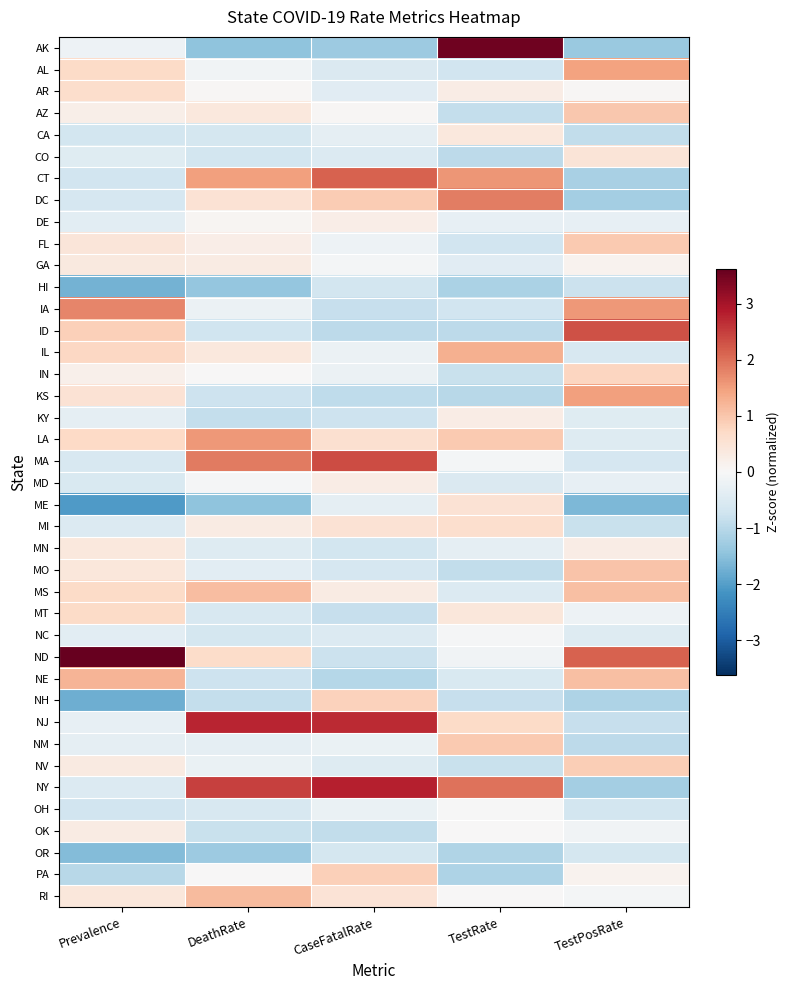

Rank the series by their maximum value, from highest to lowest.

ND, AK, NY, NJ, MA, ID, CT, DC, IA, LA, KS, AL, IL, NE, RI, MS, MO, AZ, NM, FL, NV, PA, NH, IN, MT, AR, MI, ME, CO, MN, CA, GA, OK, KY, MD, DE, OH, NC, OR, HI